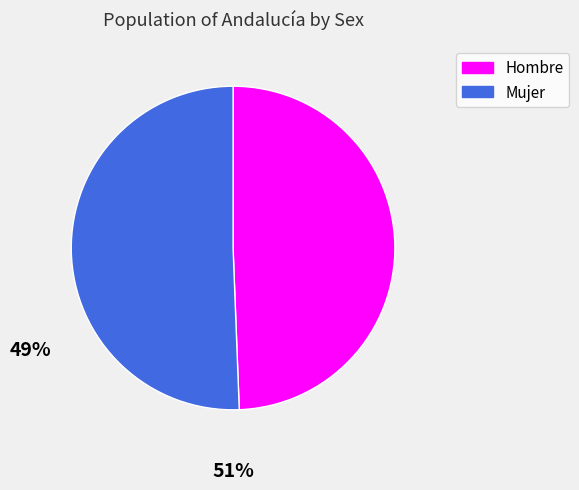

Which category has the smallest portion of the pie?

Hombre